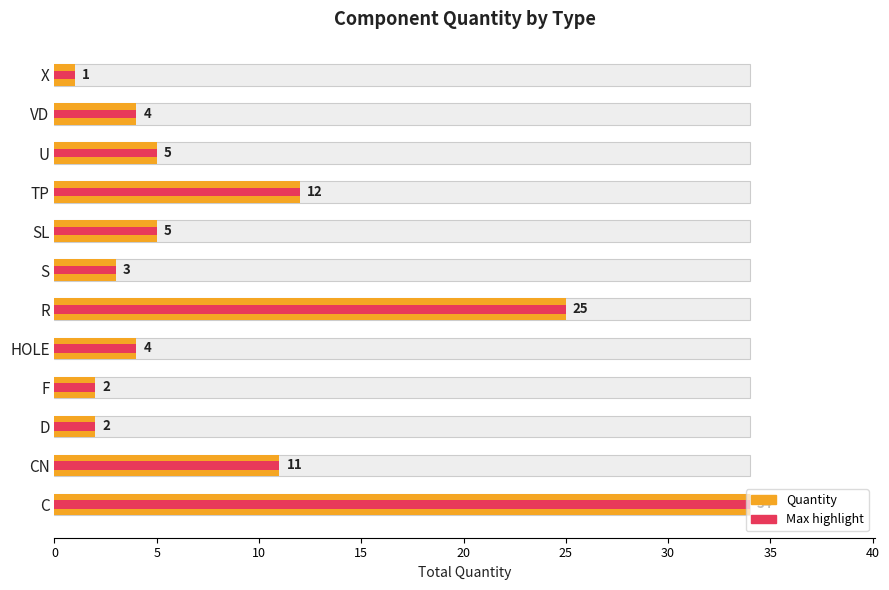

Read the value at CN, to the nearest 10.

10